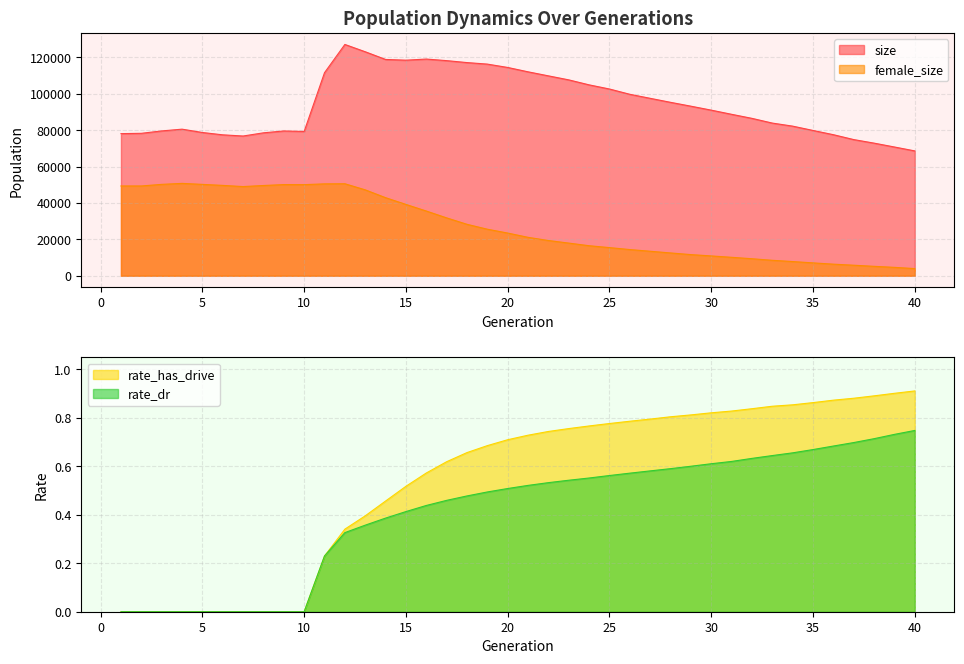

Reading right to left, transcribe all the data shown in this chart.

size: 68632.0	70785.0	72909.0	74861.0	77552.0	79878.0	82255.0	83936.0	86531.0	88761.0	91050.0	93227.0	95347.0	97553.0	99764.0	102671.0	104951.0	107693.0	109901.0	112122.0	114519.0	116363.0	117201.0	118271.0	119139.0	118524.0	118917.0	123155.0	127168.0	111635.0	79326.0	79595.0	78578.0	76820.0	77471.0	78755.0	80588.0	79619.0	78307.0	78136.0
female_size: 3923.0	4603.0	5168.0	5778.0	6359.0	7065.0	7790.0	8483.0	9346.0	10130.0	10886.0	11616.0	12525.0	13457.0	14392.0	15461.0	16498.0	17947.0	19359.0	21115.0	23462.0	25580.0	28274.0	31808.0	35574.0	39205.0	42917.0	47223.0	50579.0	50513.0	50082.0	50112.0	49610.0	49023.0	49670.0	50227.0	50776.0	50234.0	49356.0	49354.0
rate_dr: 0.7	0.7	0.7	0.7	0.7	0.7	0.7	0.6	0.6	0.6	0.6	0.6	0.6	0.6	0.6	0.6	0.6	0.5	0.5	0.5	0.5	0.5	0.5	0.5	0.4	0.4	0.4	0.4	0.3	0.2	0.0	0.0	0.0	0.0	0.0	0.0	0.0	0.0	0.0	0.0
rate_has_drive: 0.9	0.9	0.9	0.9	0.9	0.9	0.9	0.8	0.8	0.8	0.8	0.8	0.8	0.8	0.8	0.8	0.8	0.8	0.7	0.7	0.7	0.7	0.7	0.6	0.6	0.5	0.5	0.4	0.3	0.2	0.0	0.0	0.0	0.0	0.0	0.0	0.0	0.0	0.0	0.0